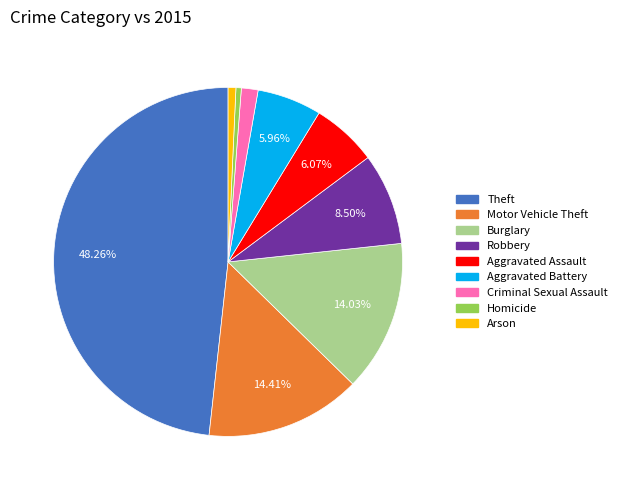

Is there a majority slice in this chart?

No